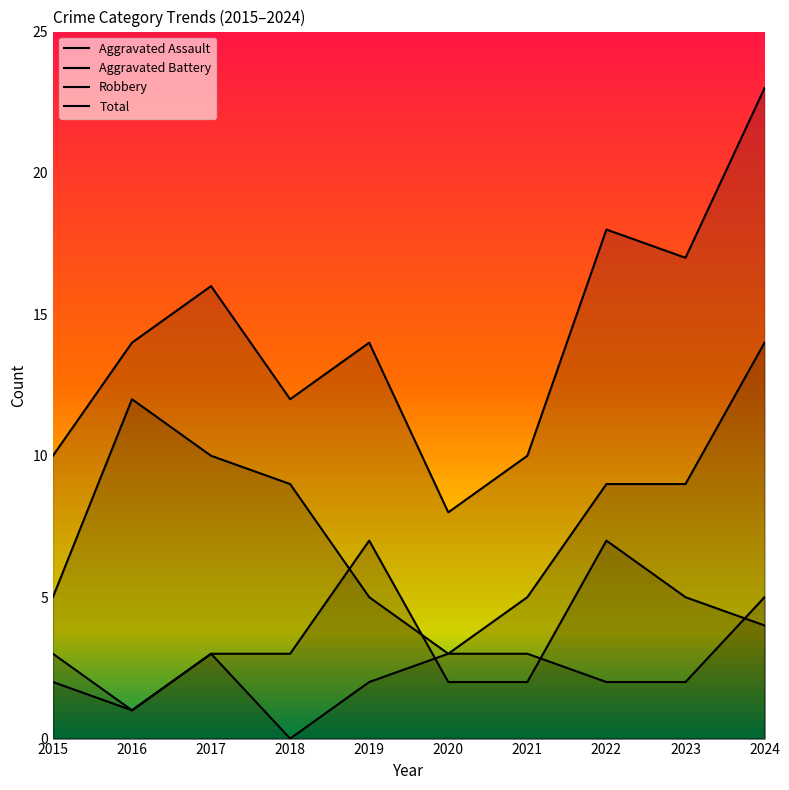

What is the total value across all series at 2023?

33